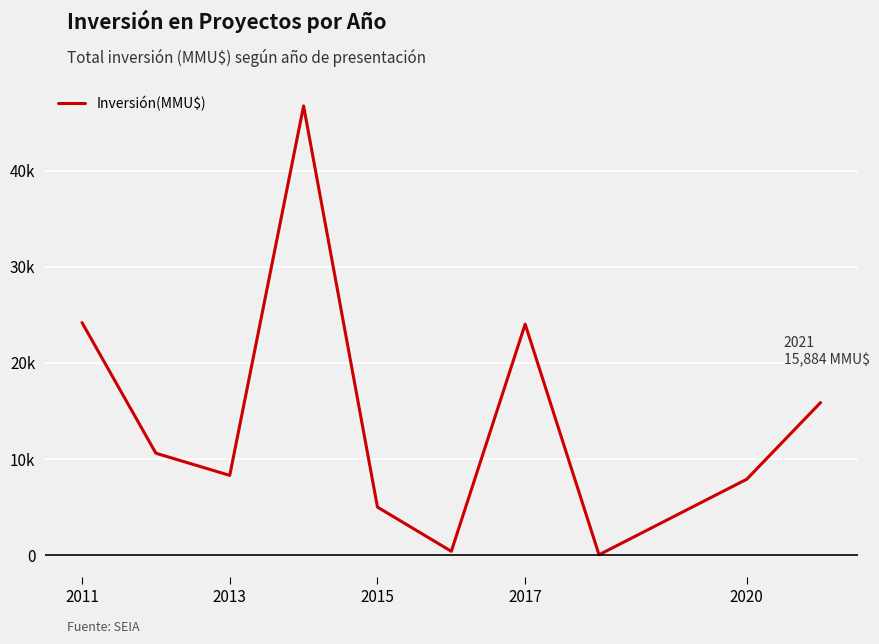

What is the maximum value shown in the chart?

46750